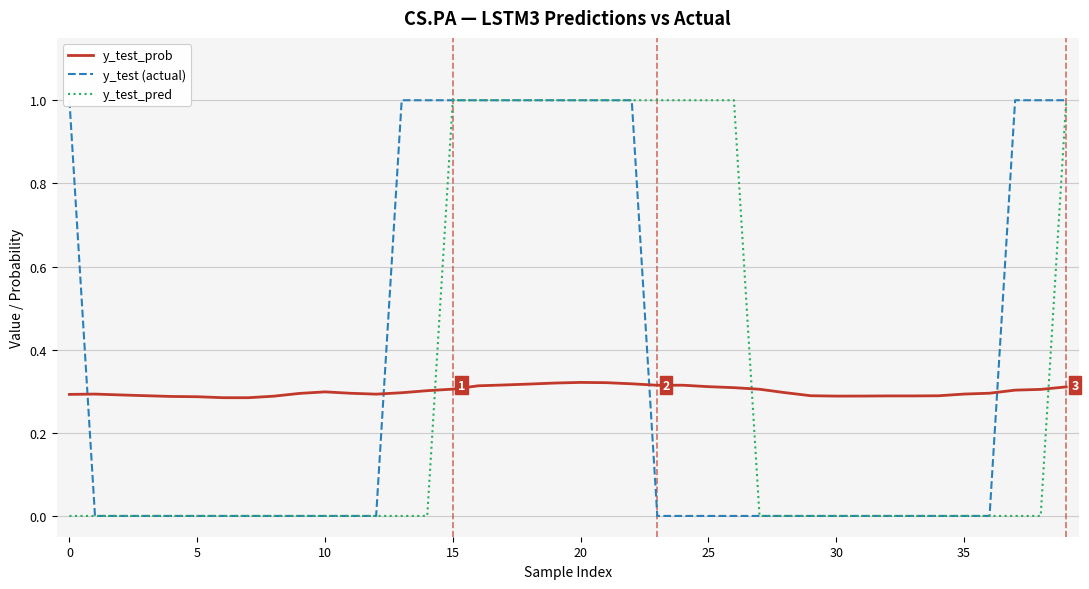

The value of y_test (actual) at 26 is 0.0. True or false?

True